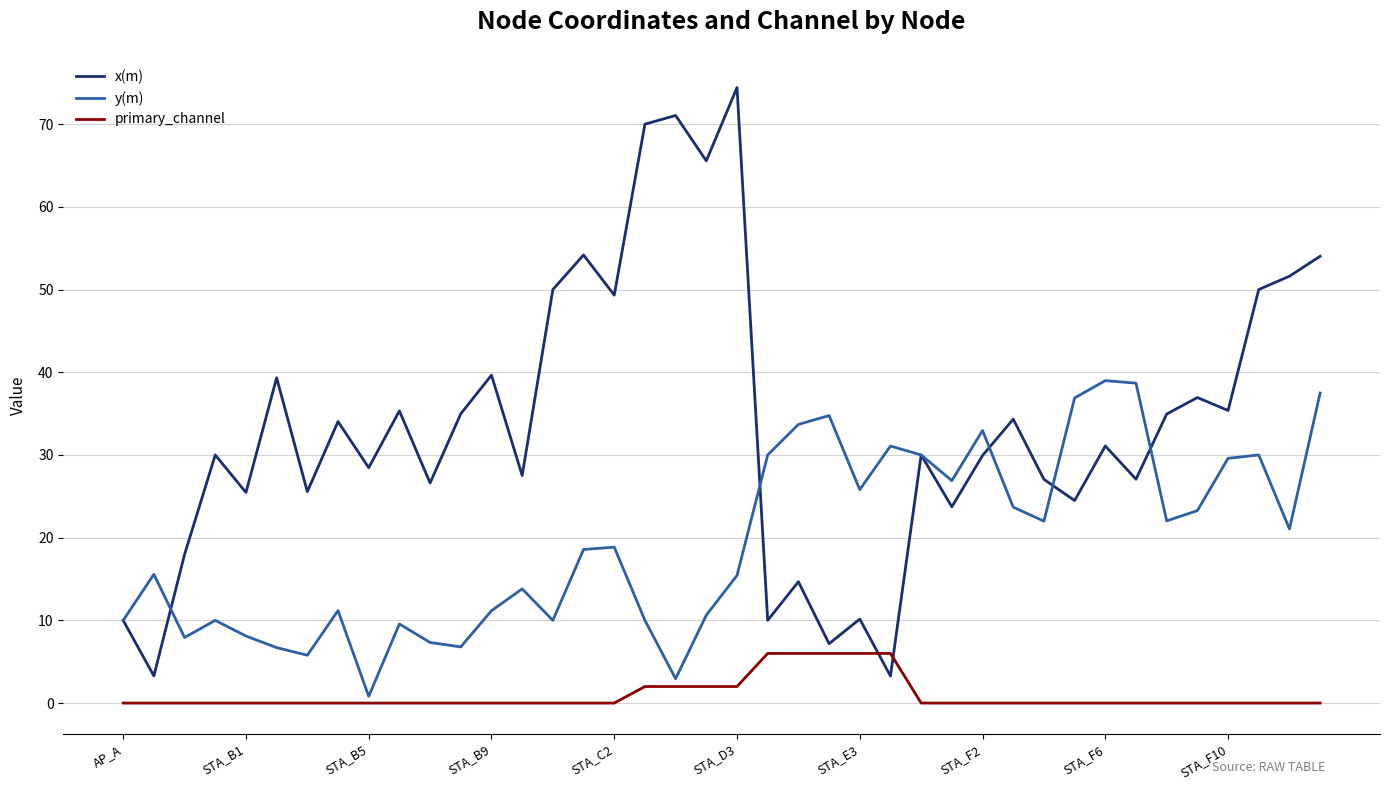

True or false: primary_channel and x(m) intersect in this chart.

True